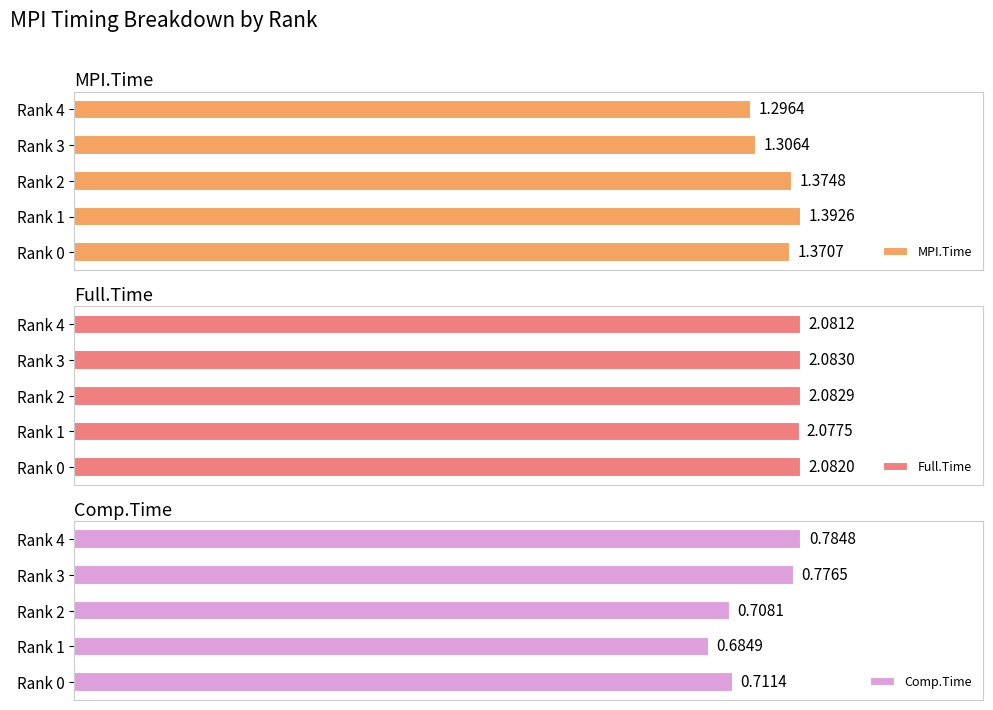

Which series has the largest total across all categories?

Full.Time